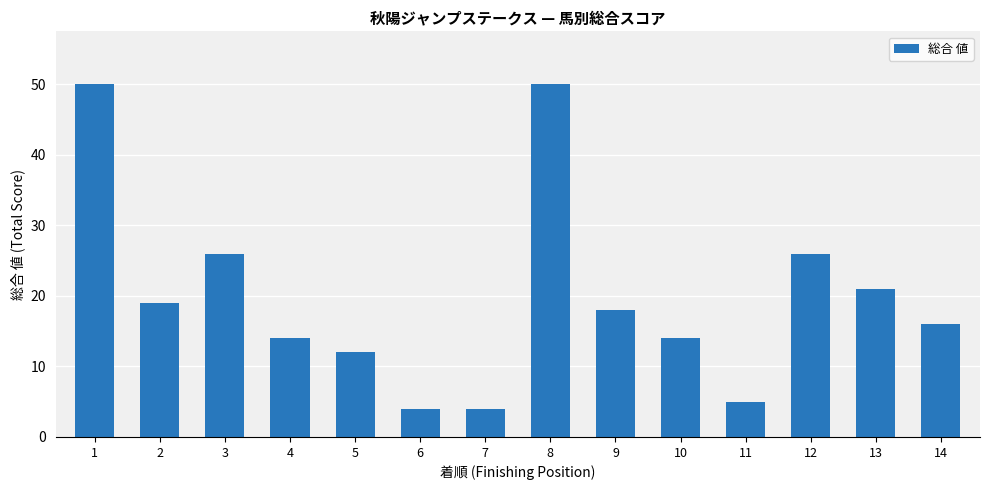

Reading left to right, extract all data points from this chart.

50	19	26	14	12	4	4	50	18	14	5	26	21	16